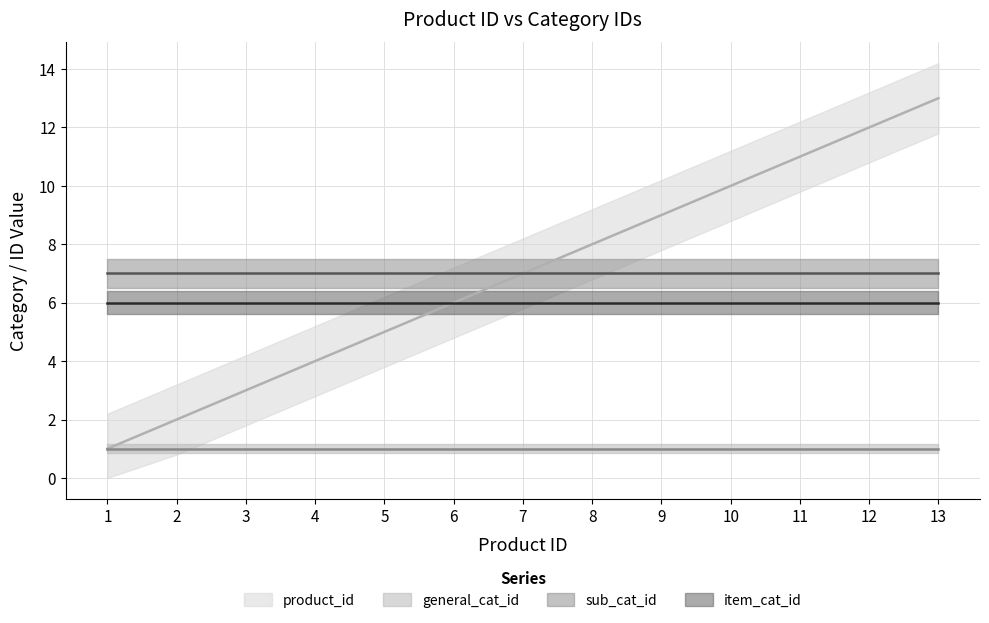

The value of sub_cat_id at 5 is 9. True or false?

False